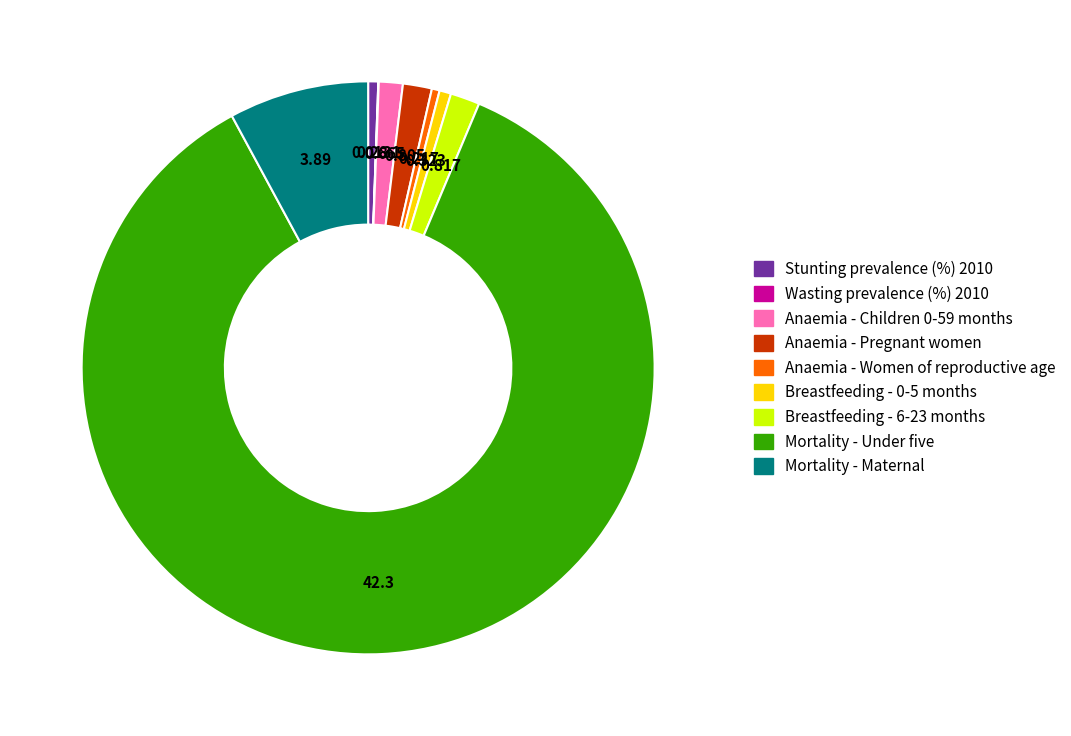

True or false: Breastfeeding - 6-23 months accounts for 2% of the total.

True